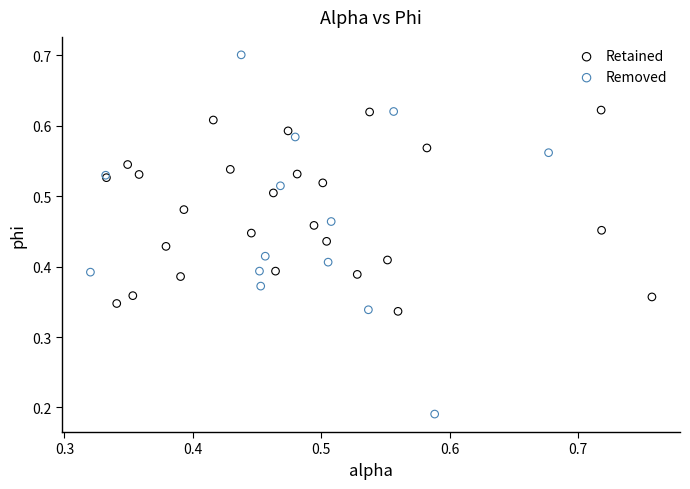

Which series reaches the maximum Y coordinate?

Removed